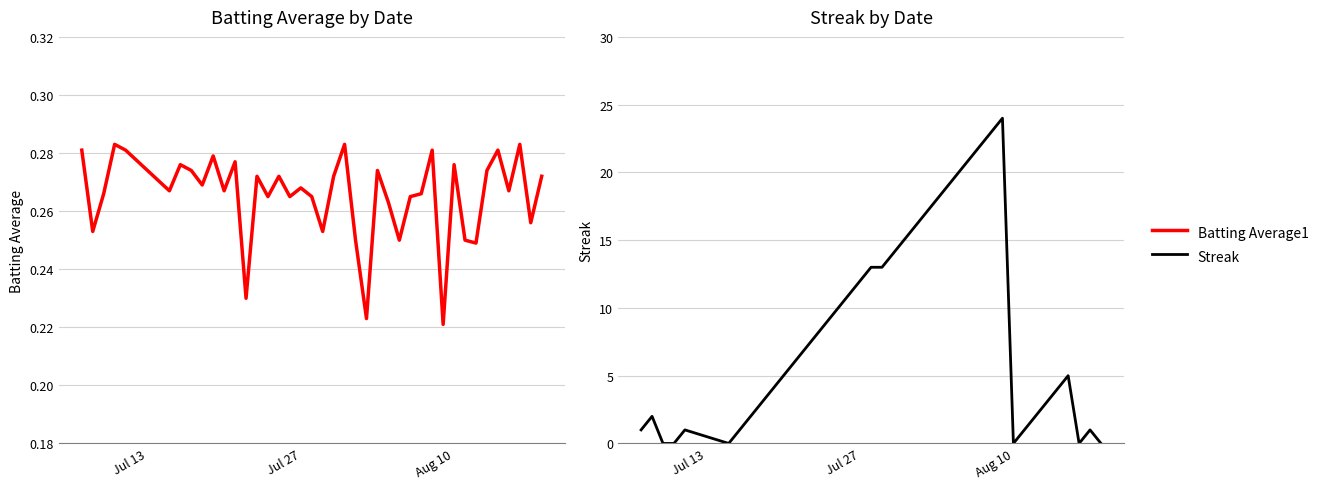

Which series has the largest range (max minus min)?

Streak